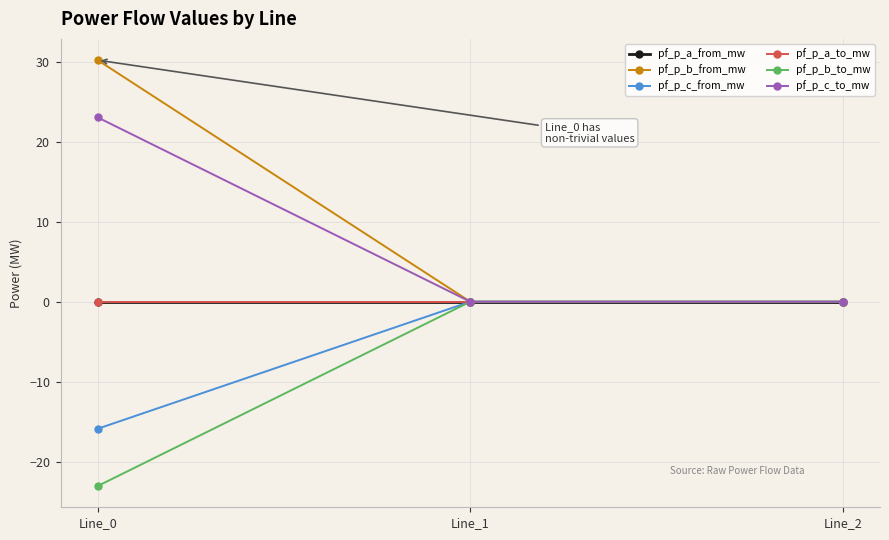

Is this an area chart (filled region under the line)?

No